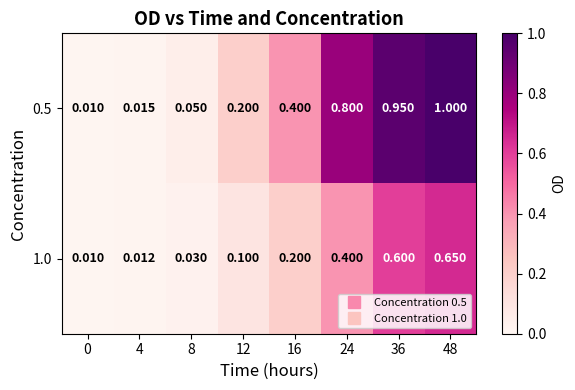

How many data points does each series have?

8